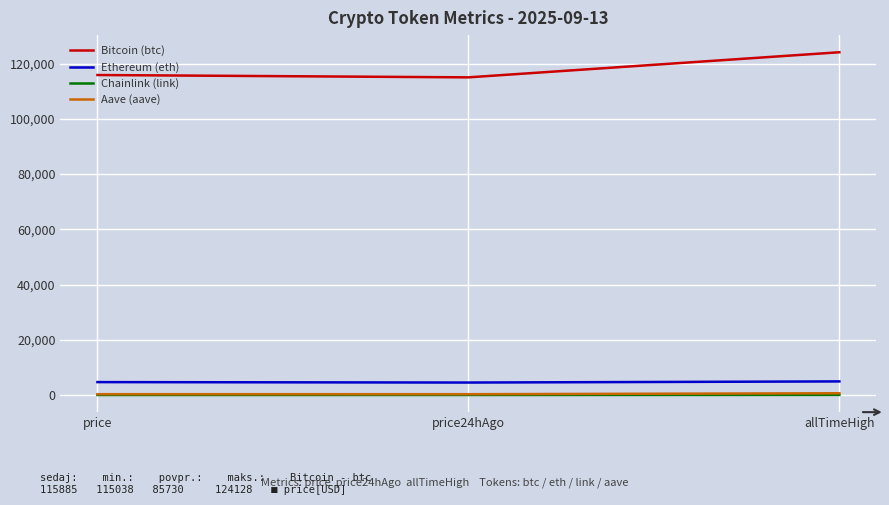

Is the value of Ethereum (eth) at allTimeHigh greater than the value of Bitcoin (btc) at price?

No